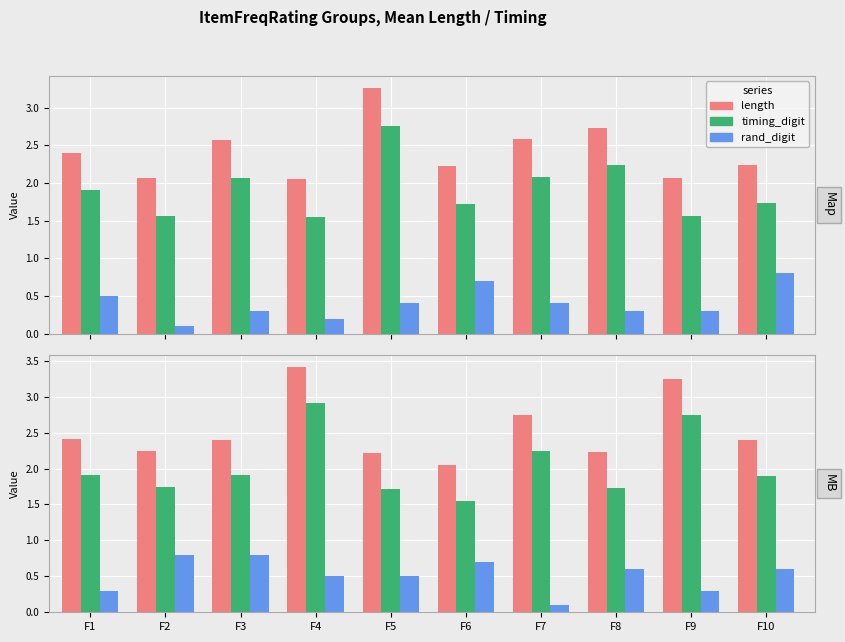

What is the difference between the highest and lowest values at F8?

1.6